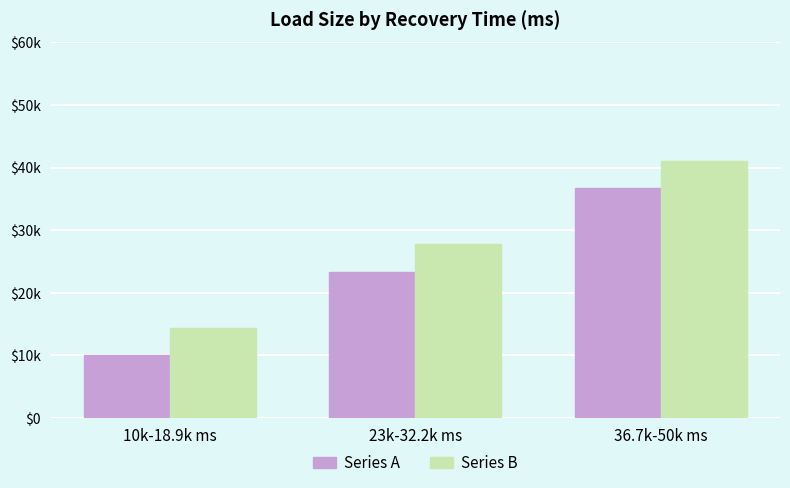

Does the chart contain stacked bars?

No